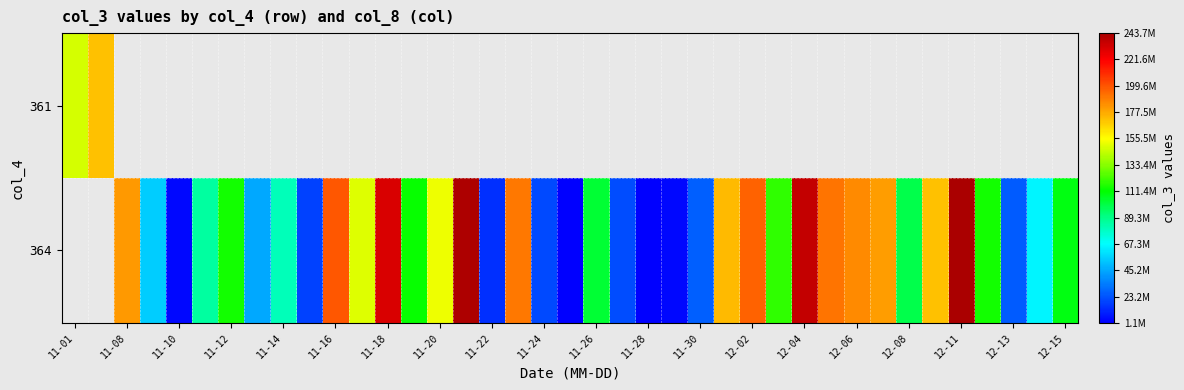

At how many categories does at least one series exceed 165560447?

14